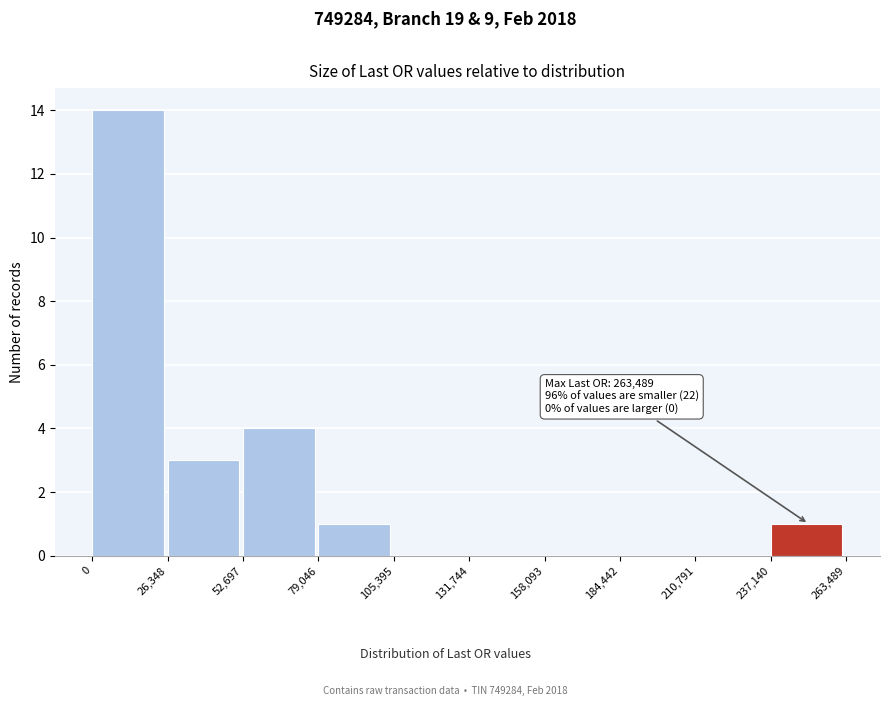

Over which range of the x-axis is the bar tallest?

0 to 26,348